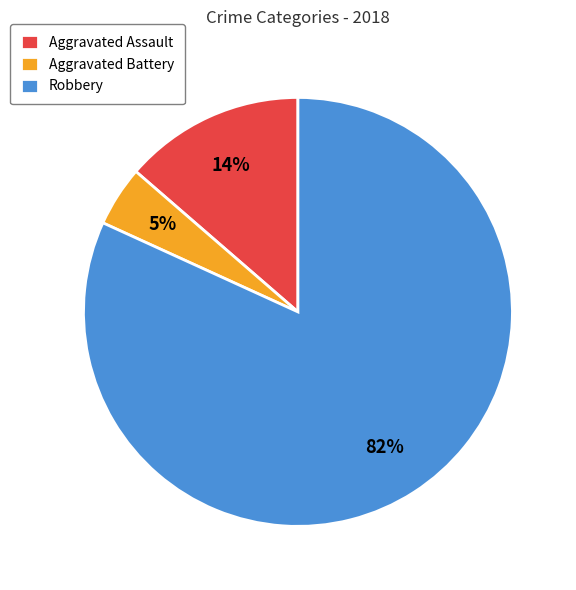

Is there a majority slice in this chart?

Yes